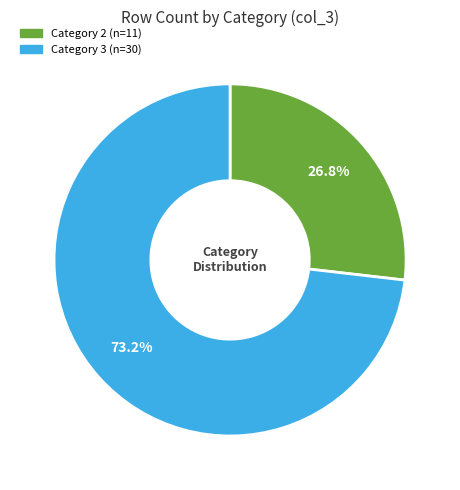

Does any single category account for the majority?

Yes